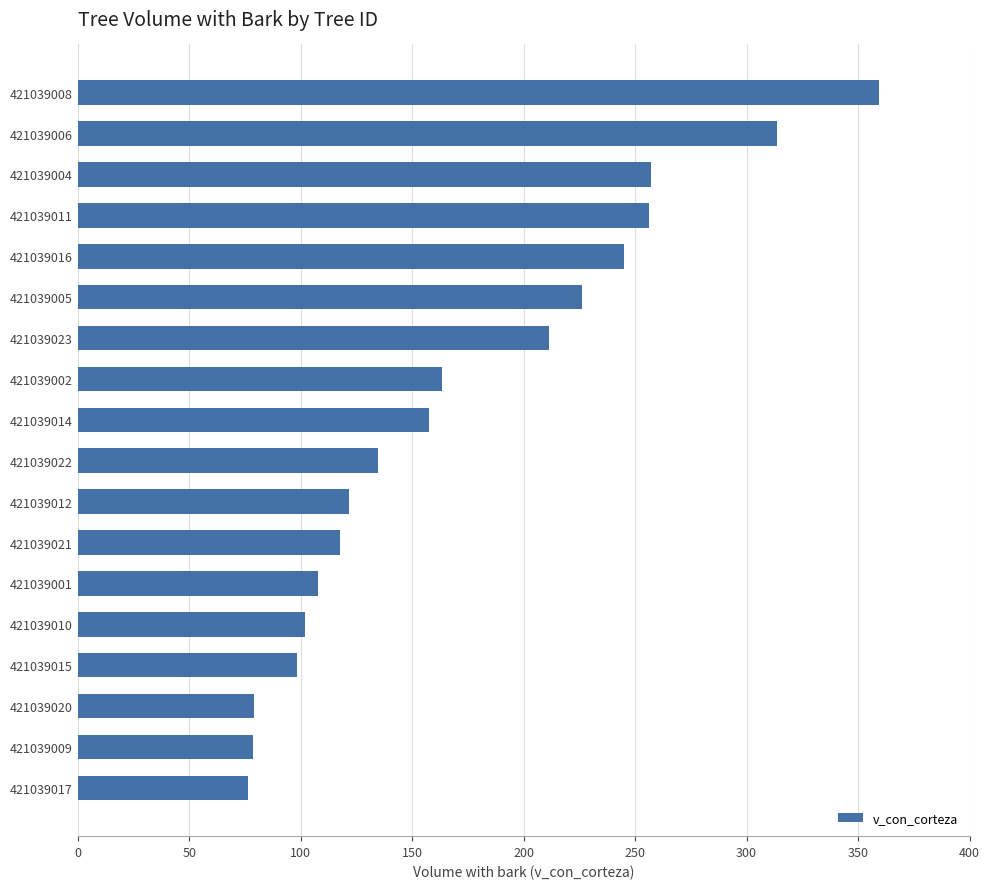

True or false: the data shows 34.1 at 421039017.

False